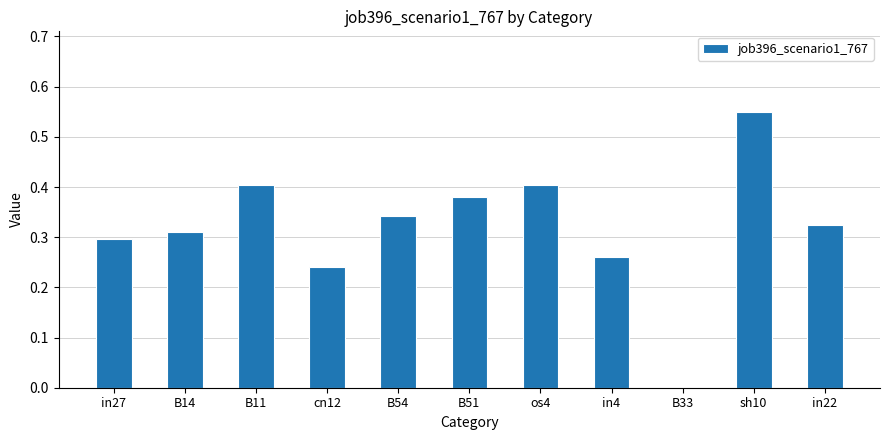

What is the sum of the values at B54 and sh10?

0.9